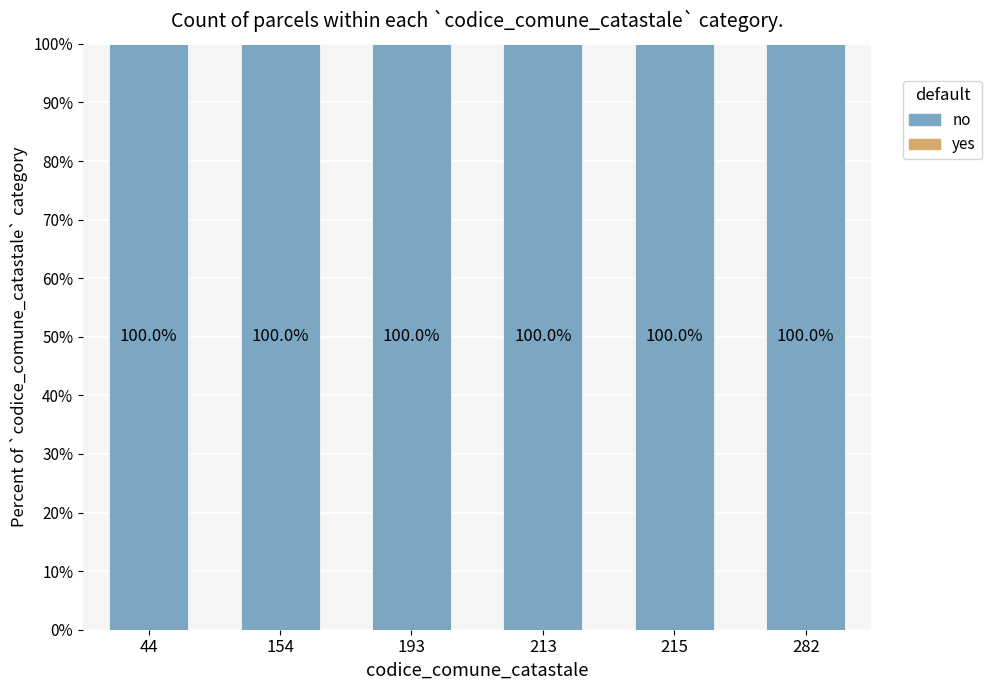

Between 44 and 154, which series saw the biggest shift?

no